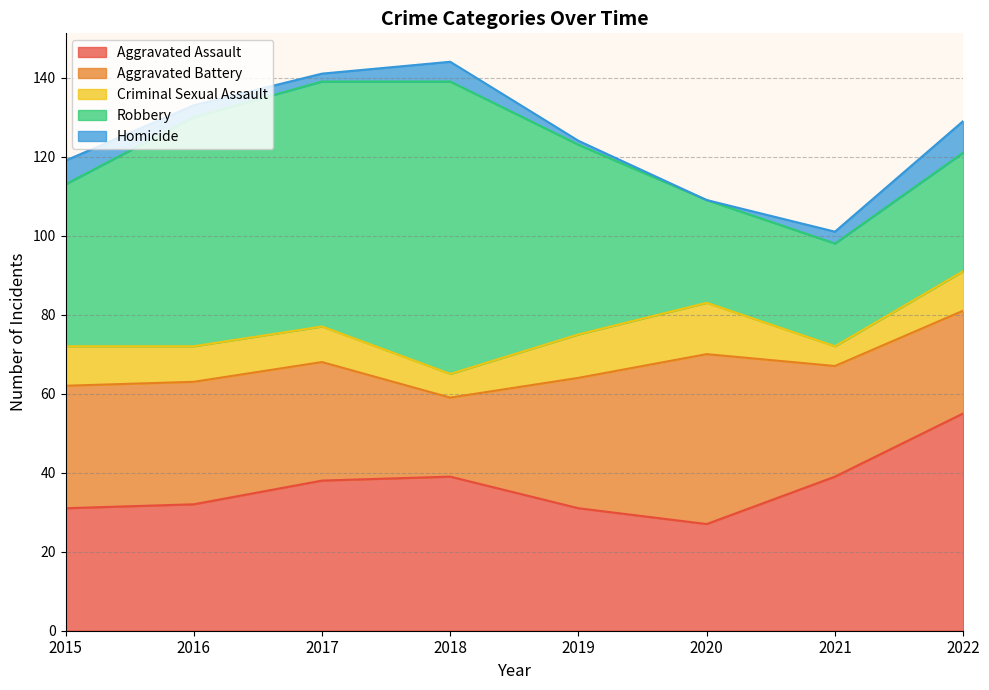

Count the number of data series in this chart.

5